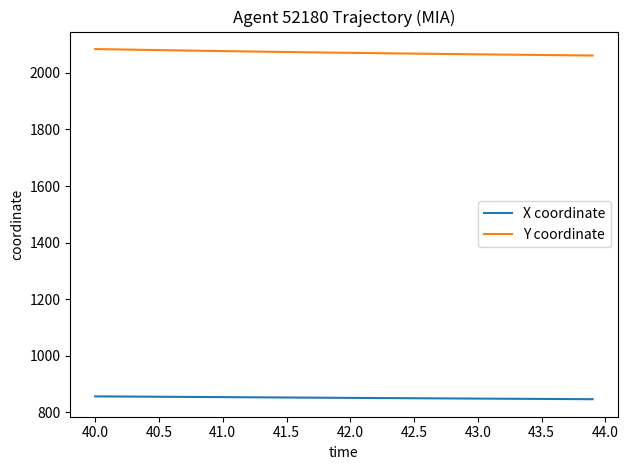

What is the minimum value shown in the chart?

846.7